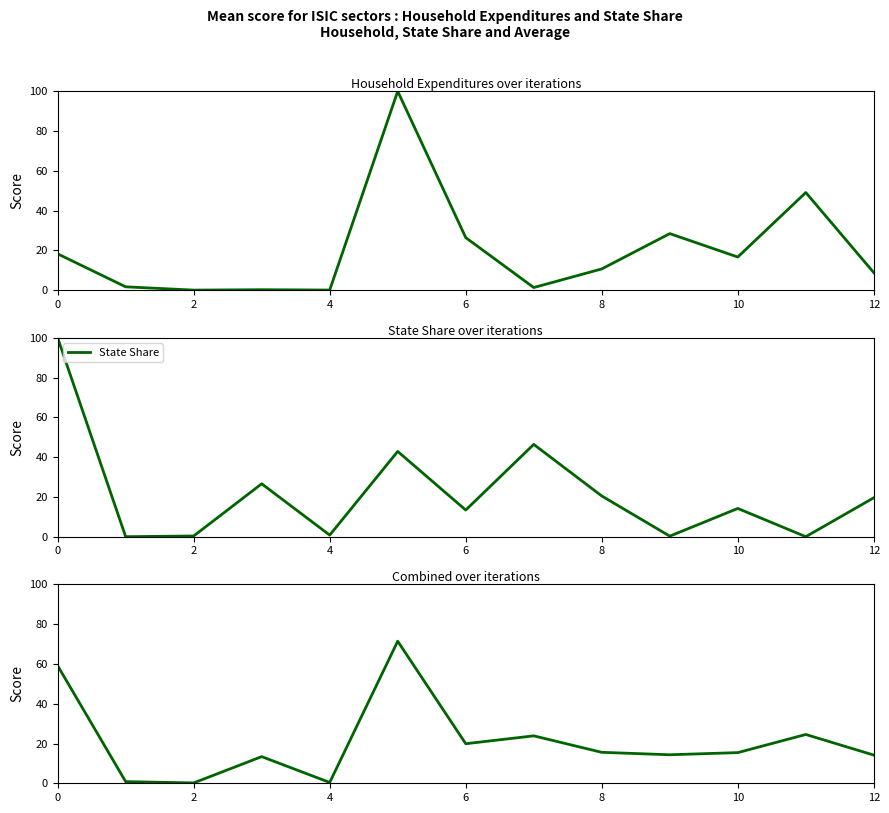

Is it true that State Share equals 7.9 at 10?

False